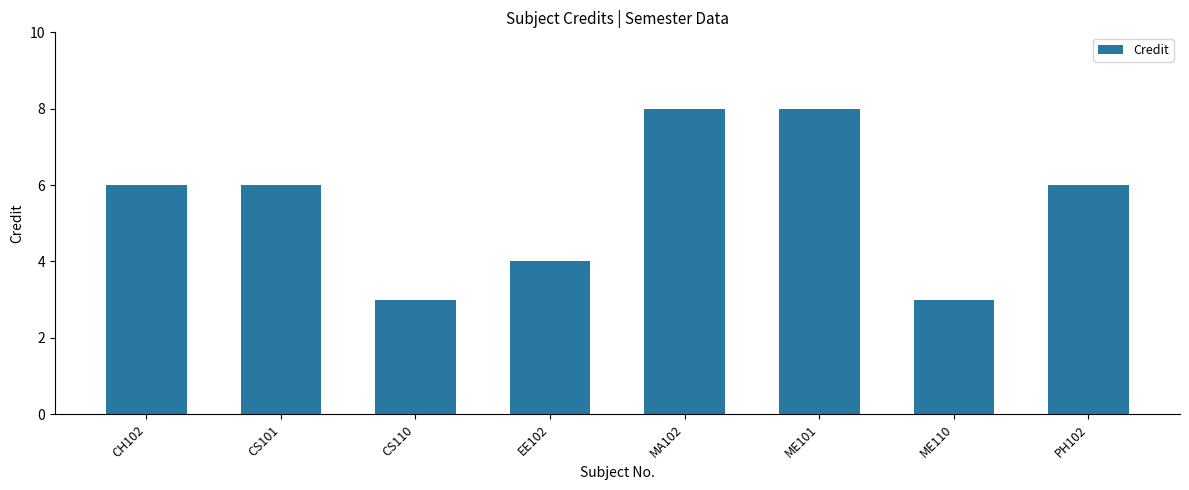

What is the difference between the maximum and second lowest values?

5